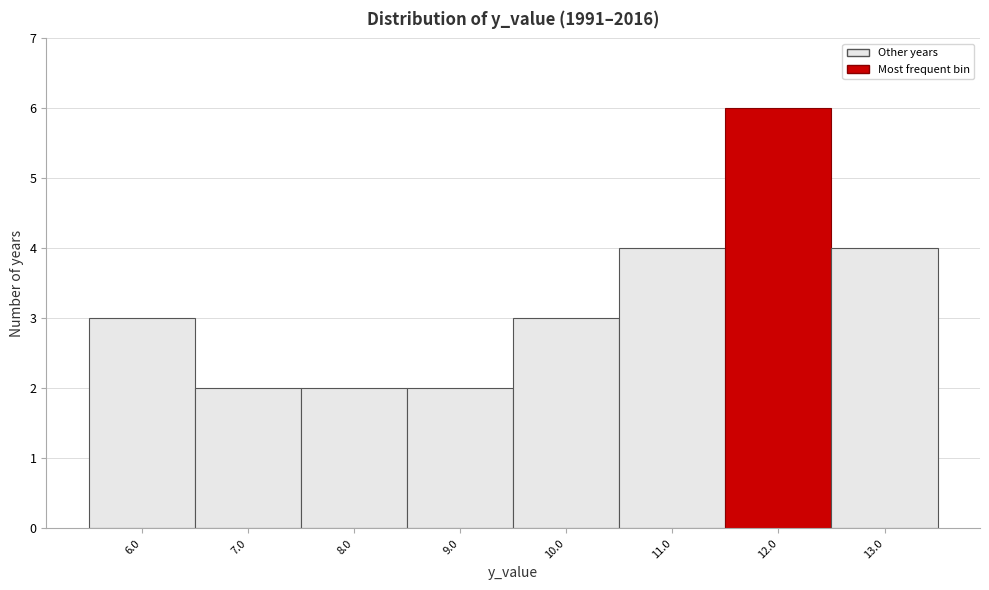

Reading left to right, list every bar in this chart as the range it spans on the x-axis followed by its height. The values are not printed on the chart, so give them approximately, as read against the axis.

5.5 to 6.5: 3
6.5 to 7.5: 2
7.5 to 8.5: 2
8.5 to 9.5: 2
9.5 to 10.5: 3
10.5 to 11.5: 4
11.5 to 12.5: 6
12.5 to 13.5: 4